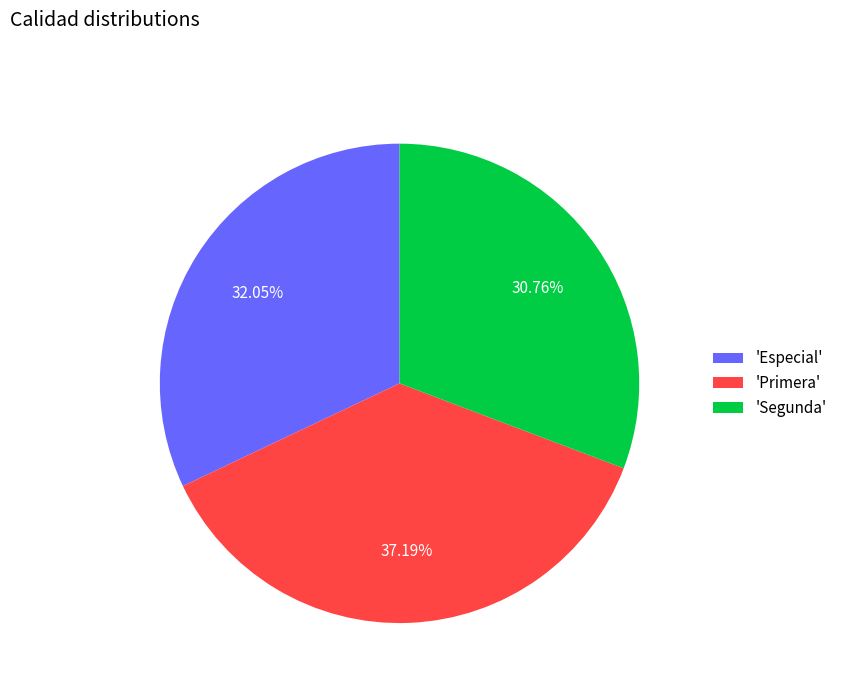

Is there any slice that represents more than half of the pie?

No